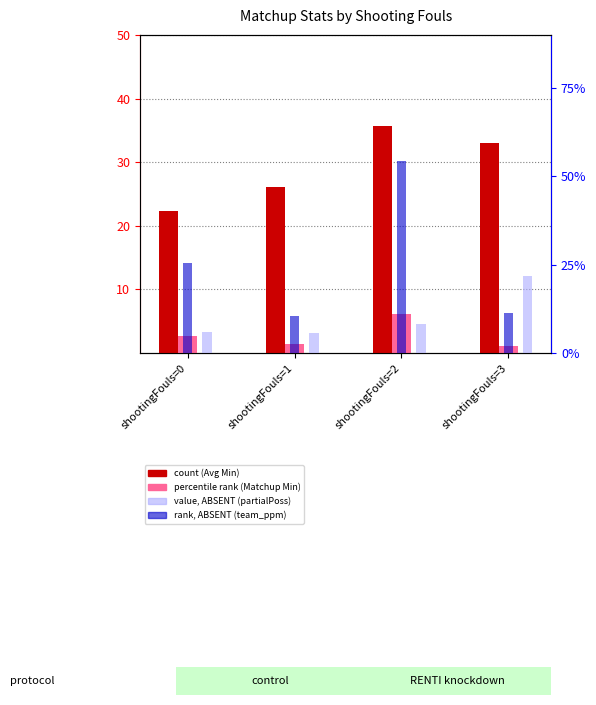

What value does the Matchup Minutes series have at shootingFouls=1?

1.4